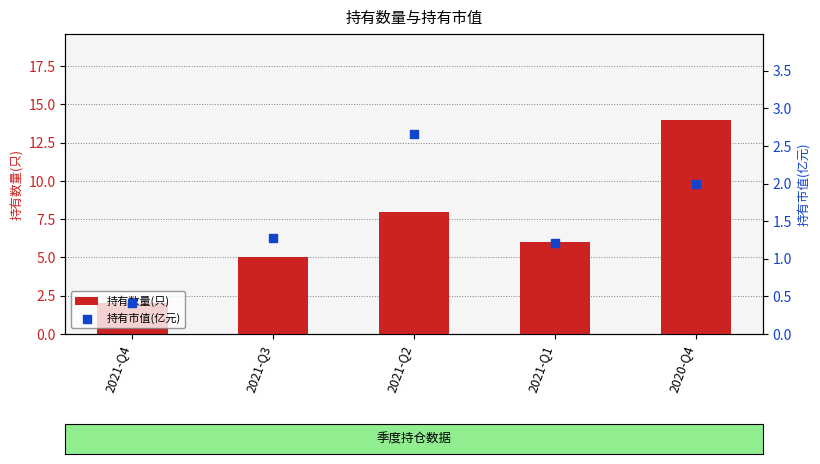

At how many categories does at least one series exceed 9?

1